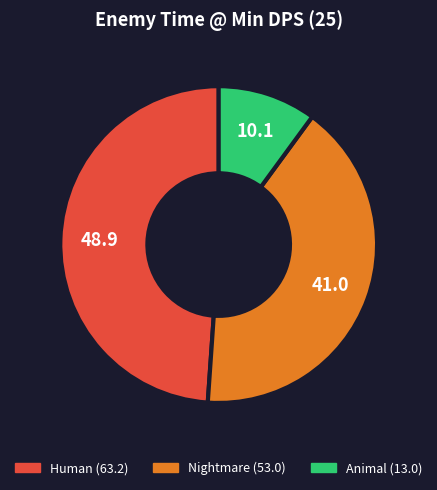

Is there any slice that represents more than half of the pie?

No